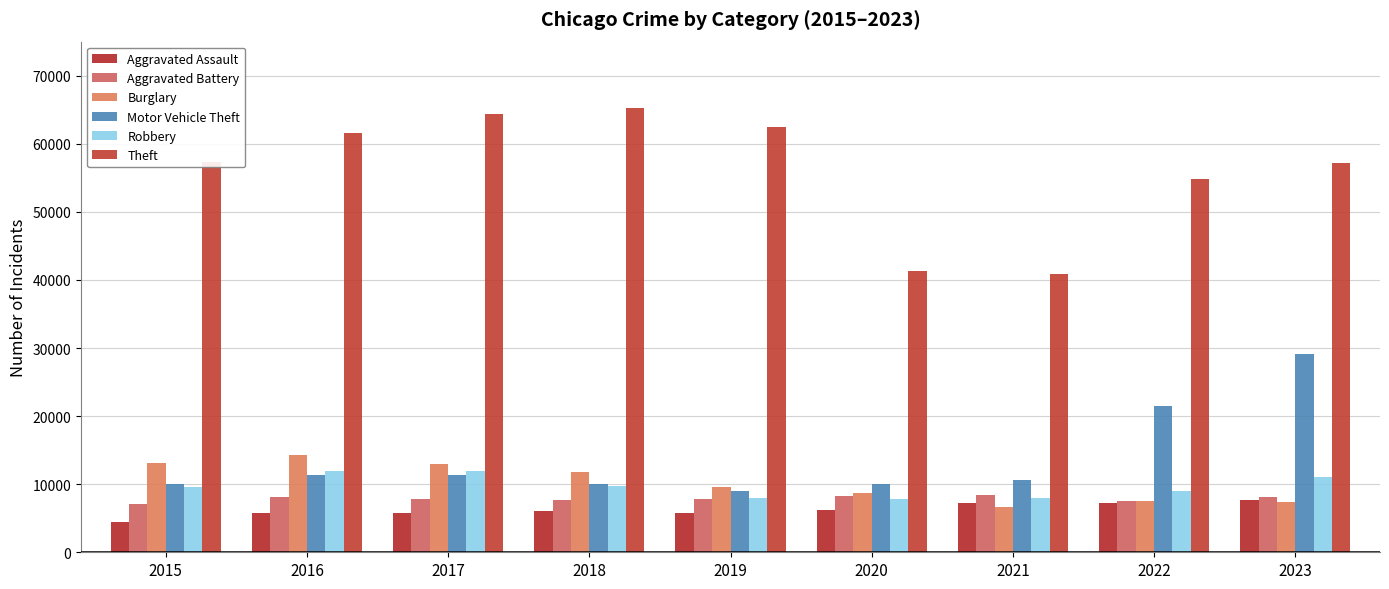

What is the difference between the maximum and minimum values in the Robbery series?

4105